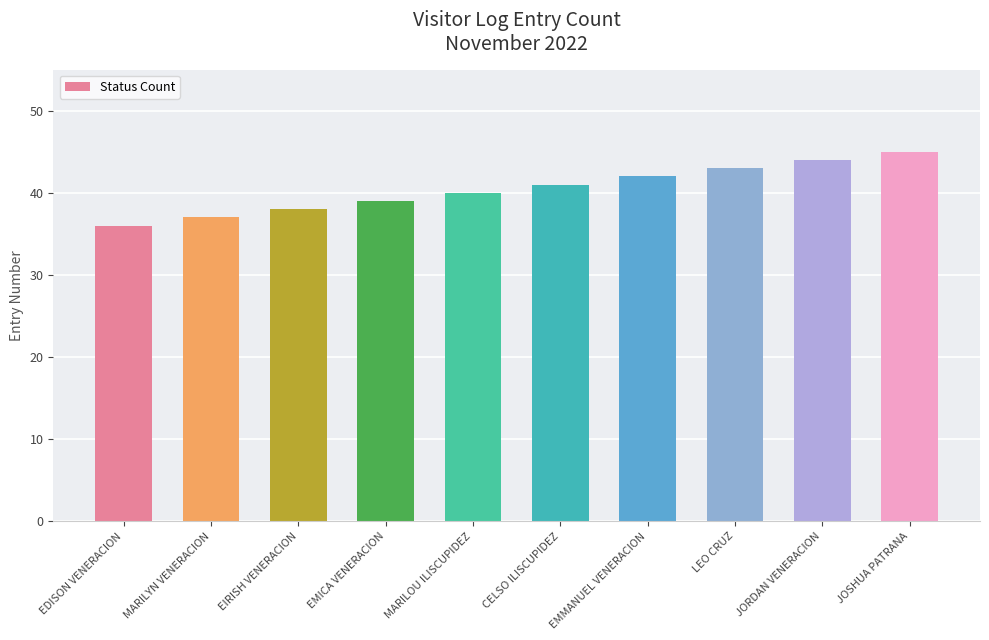

What is the sum of all values?

405